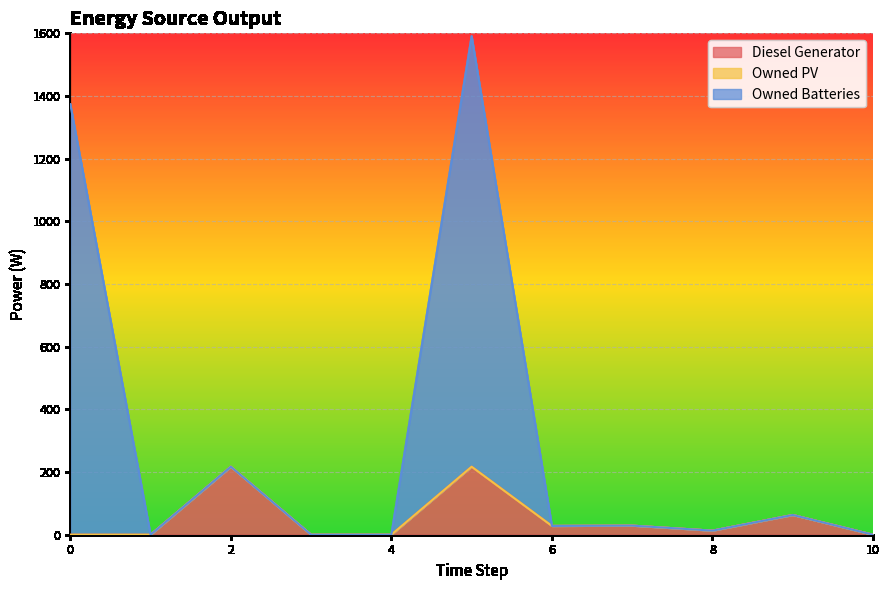

At which category is the sum across all series the highest?

5